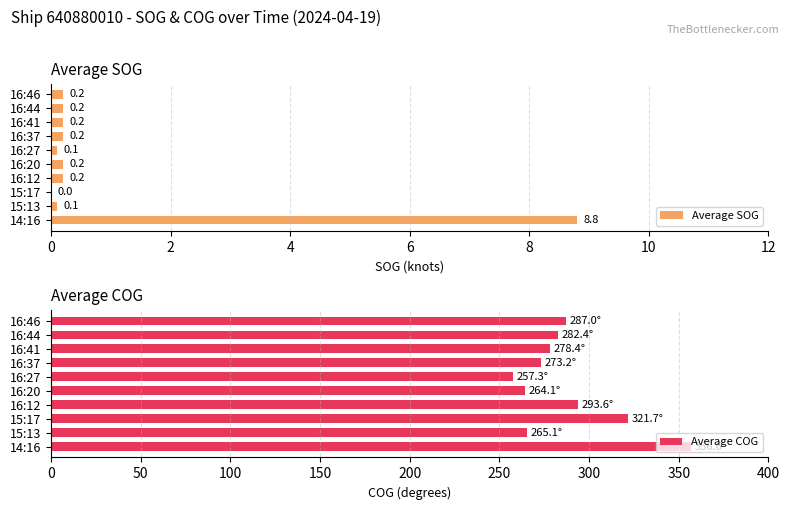

What is the sum of the Average COG values at 14:16 and 16:46?

643.6